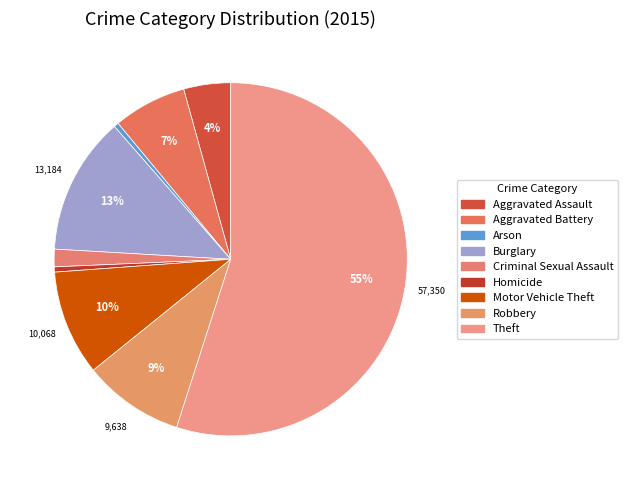

To the nearest percent, what portion does Aggravated Assault represent?

4%